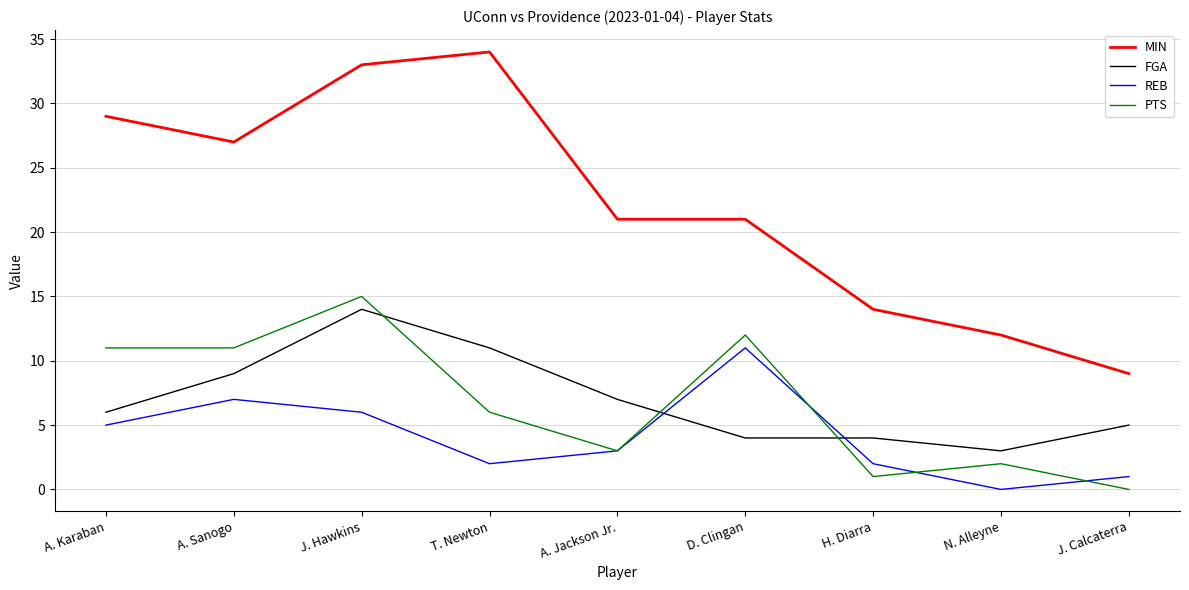

True or false: PTS and FGA cross at least once.

True